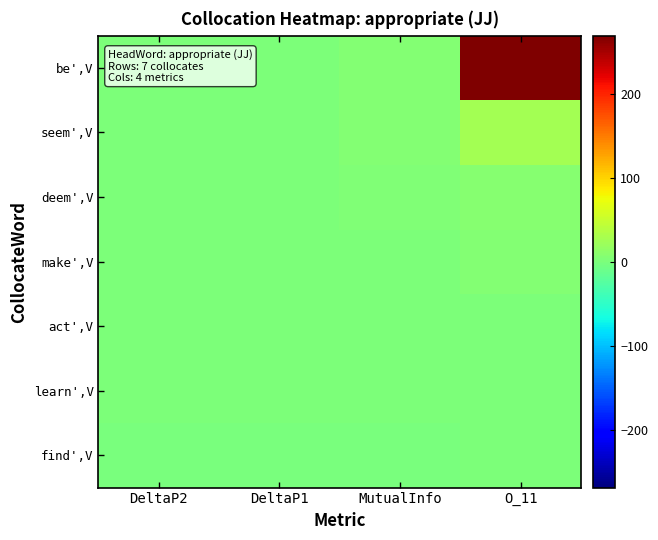

Reading left to right, list all the values displayed in this chart.

be',V: DeltaP2=0.2	DeltaP1=0.0	MutualInfo=5.6	O_11=269.0
seem',V: DeltaP2=0.0	DeltaP1=0.0	MutualInfo=4.5	O_11=27.0
deem',V: DeltaP2=0.0	DeltaP1=0.0	MutualInfo=3.8	O_11=7.0
make',V: DeltaP2=0.0	DeltaP1=0.0	MutualInfo=1.8	O_11=5.0
act',V: DeltaP2=0.0	DeltaP1=0.0	MutualInfo=0.6	O_11=1.0
learn',V: DeltaP2=0.0	DeltaP1=0.0	MutualInfo=0.6	O_11=1.0
find',V: DeltaP2=-0.0	DeltaP1=-0.0	MutualInfo=-0.1	O_11=1.0